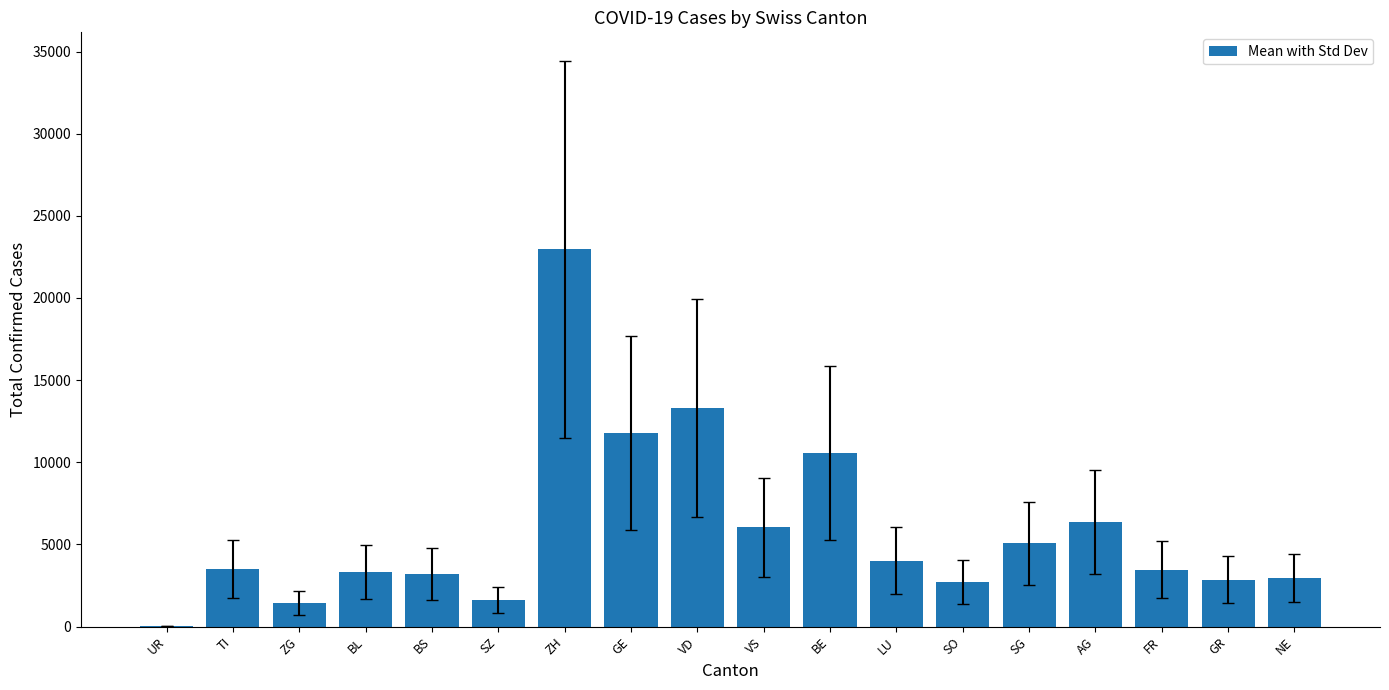

What is the greatest value displayed?

22964